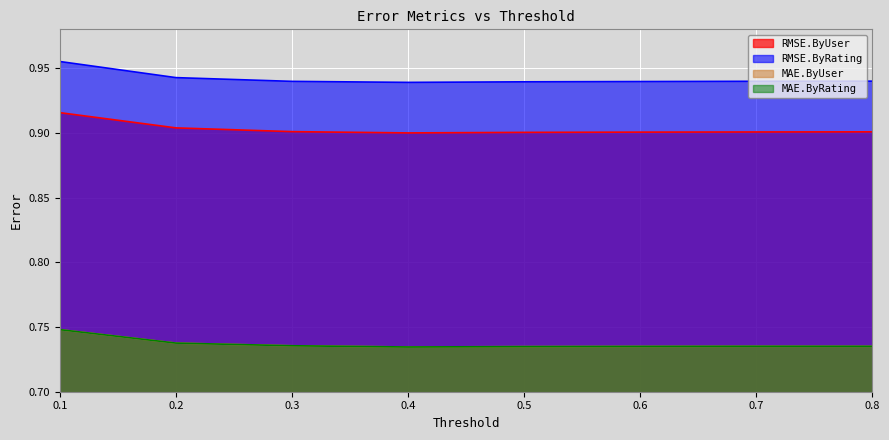

Which has a higher value, 0.8 or 0.4?

0.8